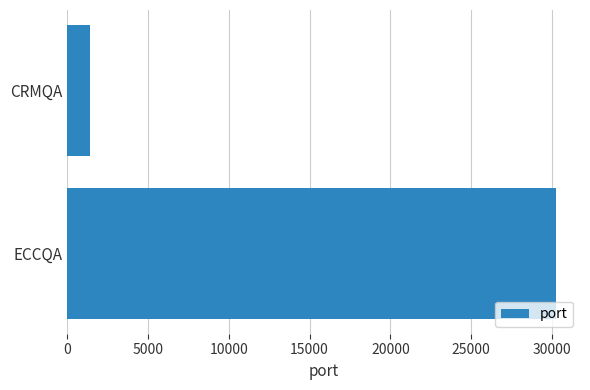

What is the sum of the values at ECCQA and CRMQA?

31648